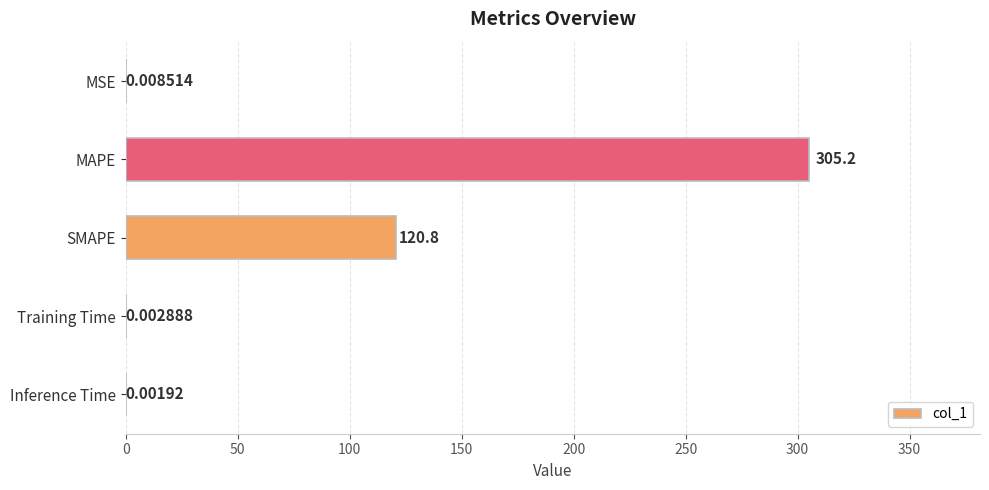

Which category has the highest value across all series?

MAPE